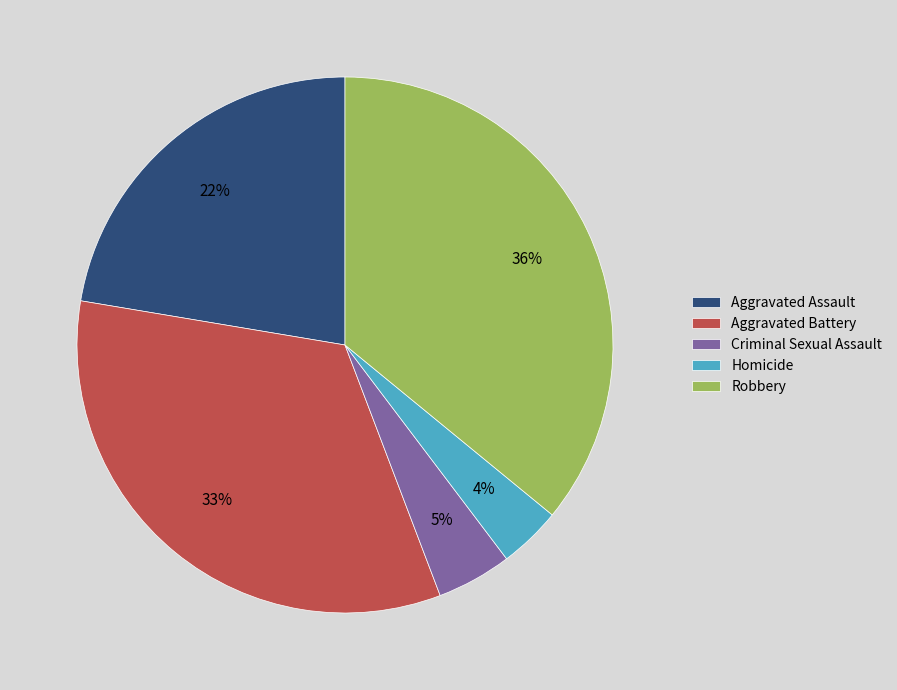

Is Aggravated Assault the majority of the pie?

No